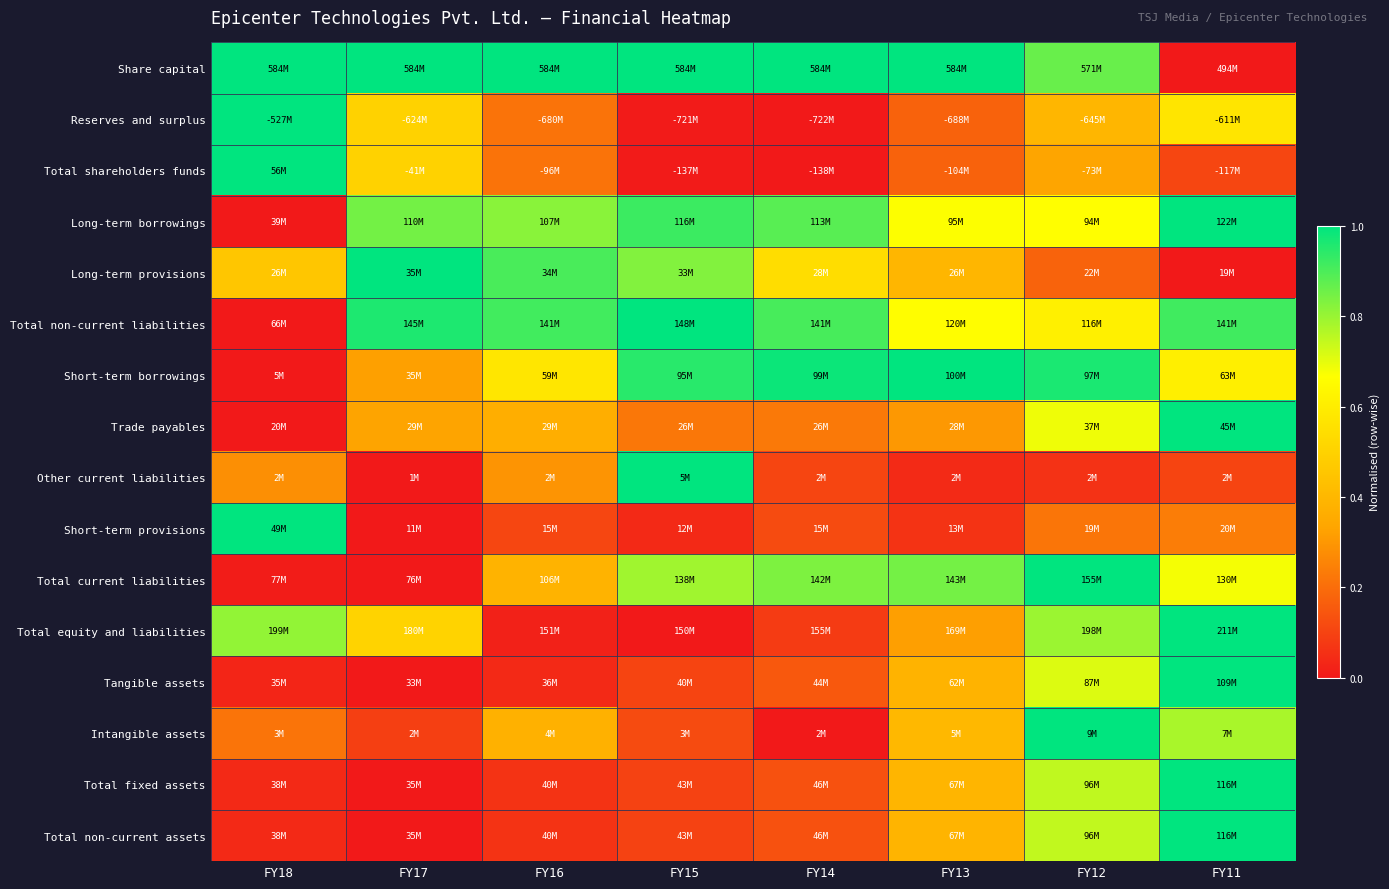

Which category has the highest value across all series?

FY18